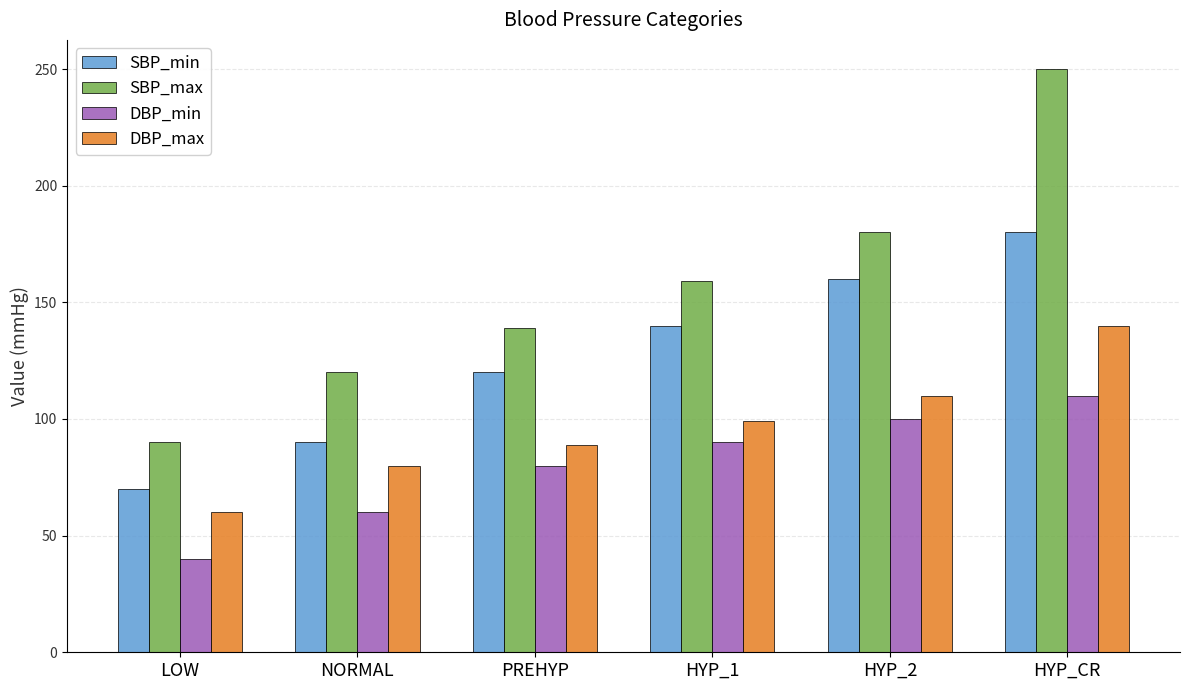

How many groups of bars are there?

6